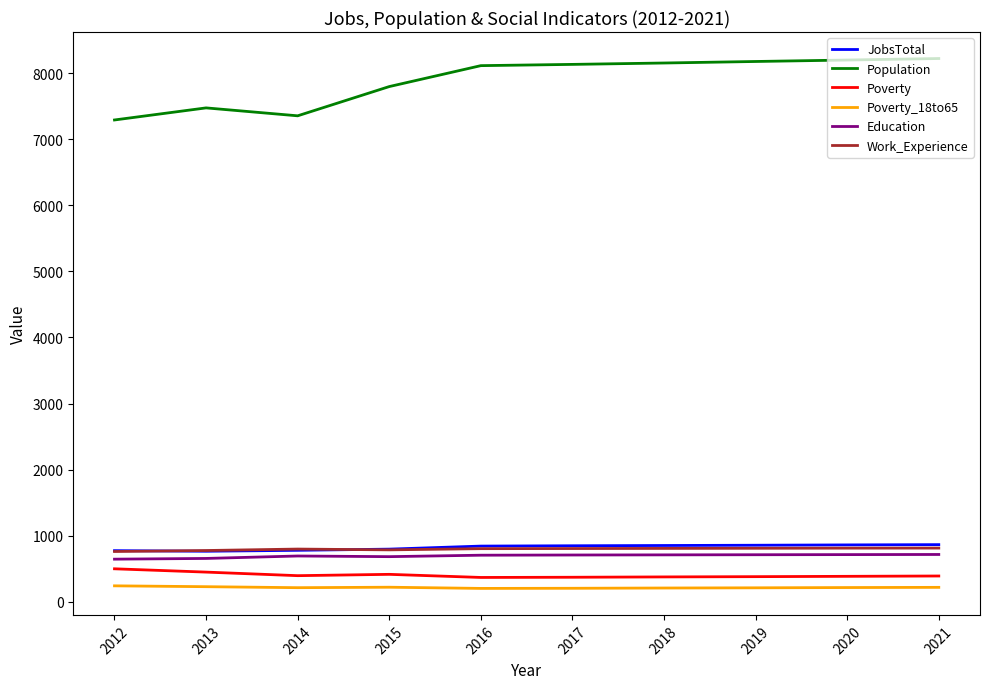

True or false: JobsTotal and Population intersect in this chart.

False